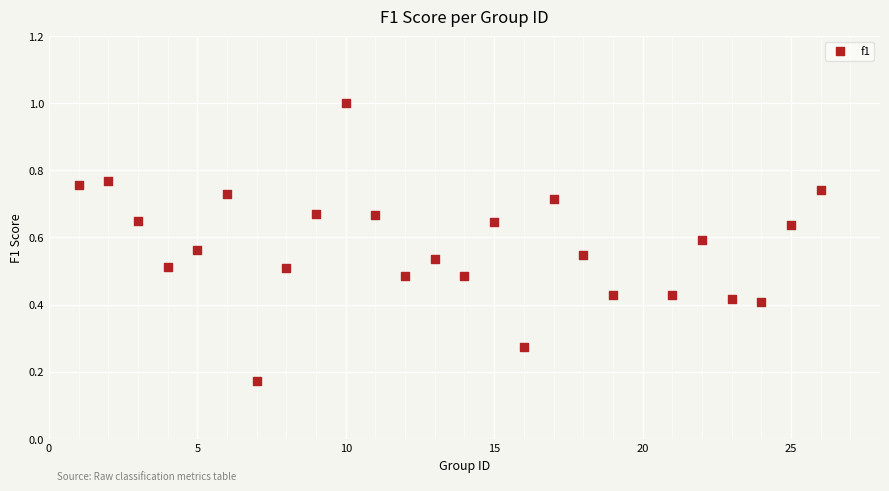

What is the range of X values (max minus min)?

25.0